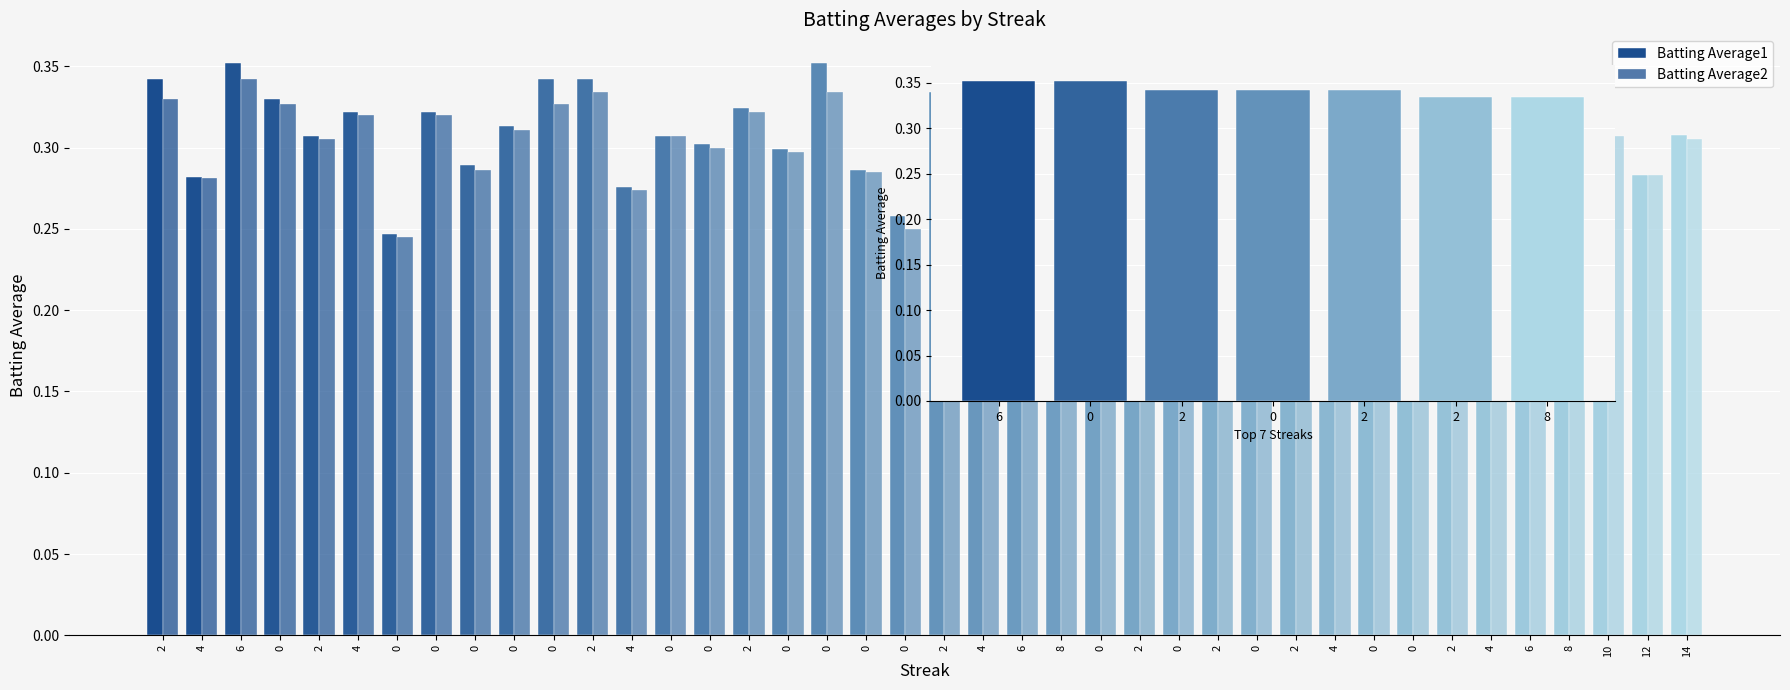

Which series has the largest total across all categories?

Batting Average1